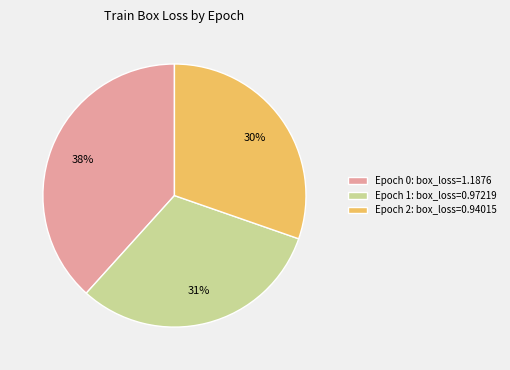

Rank the categories by value from highest to lowest.

Epoch 0: box_loss=1.1876, Epoch 1: box_loss=0.97219, Epoch 2: box_loss=0.94015